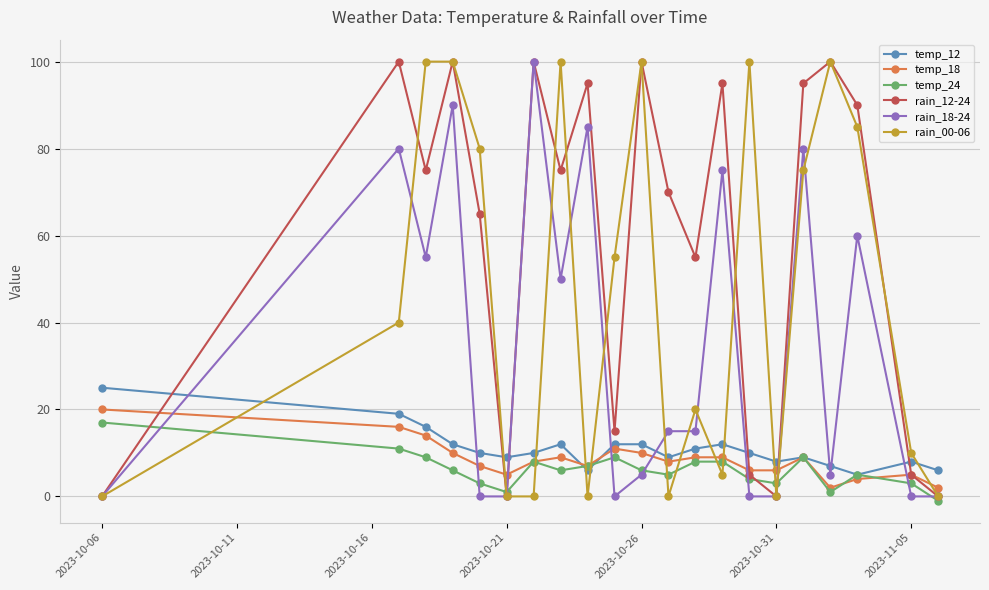

Which series ends up on top after the final intersection of temp_12 and rain_00-06?

temp_12